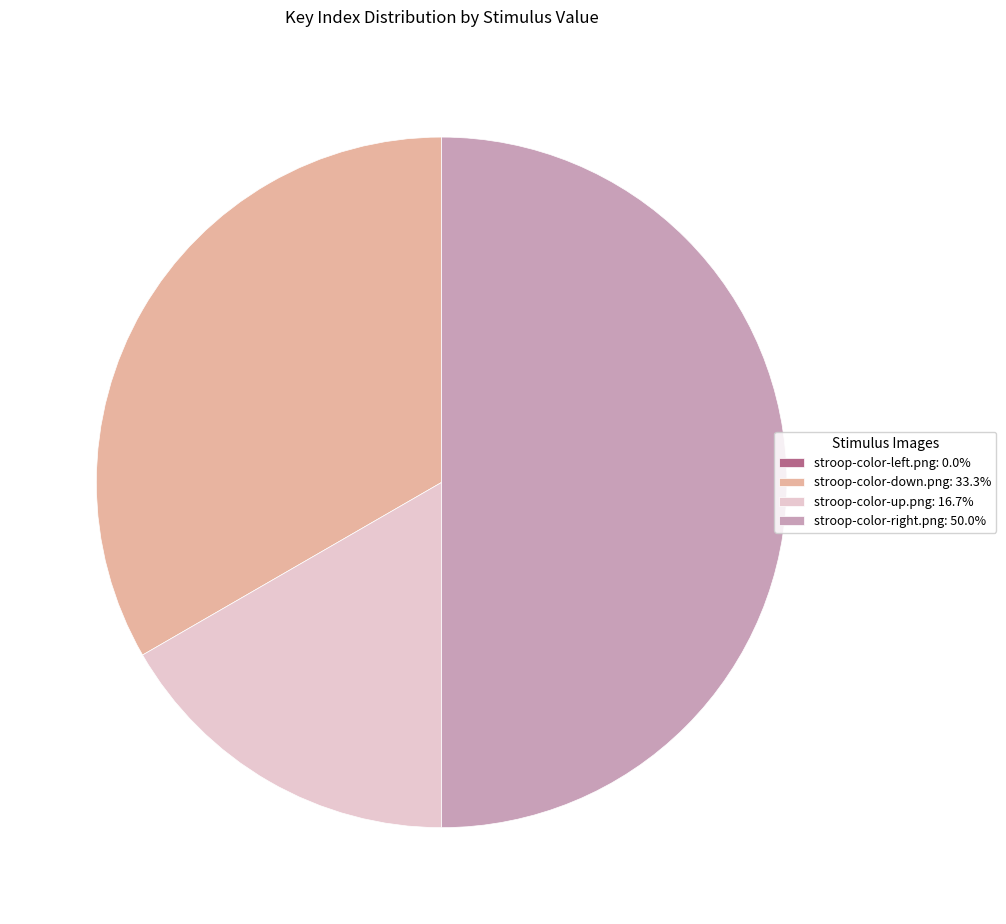

Is stroop-color-down.png: 33.3% the majority of the pie?

No